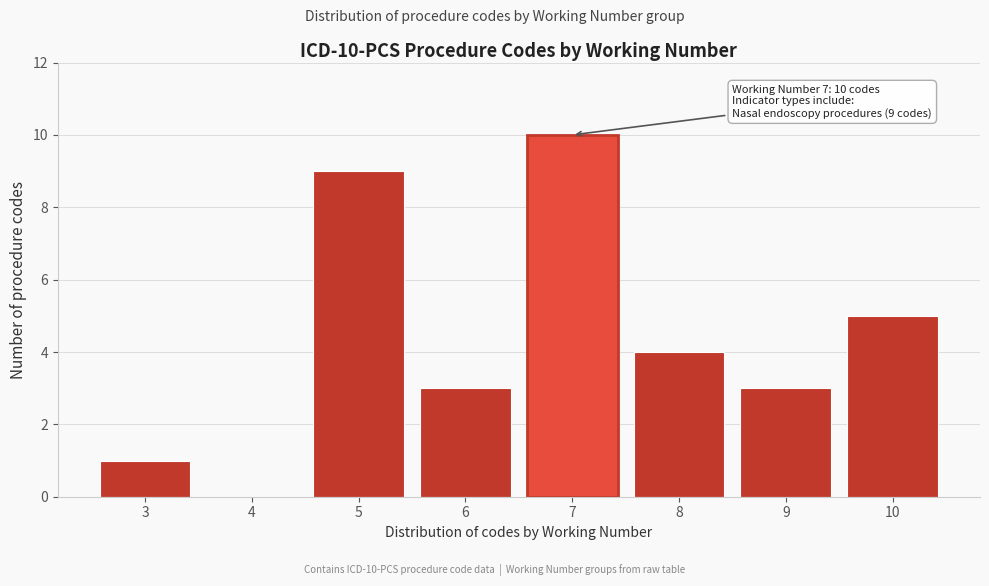

Reading left to right, what are all the values shown in this chart?

3=1	4=0	5=9	6=3	7=10	8=4	9=3	10=5